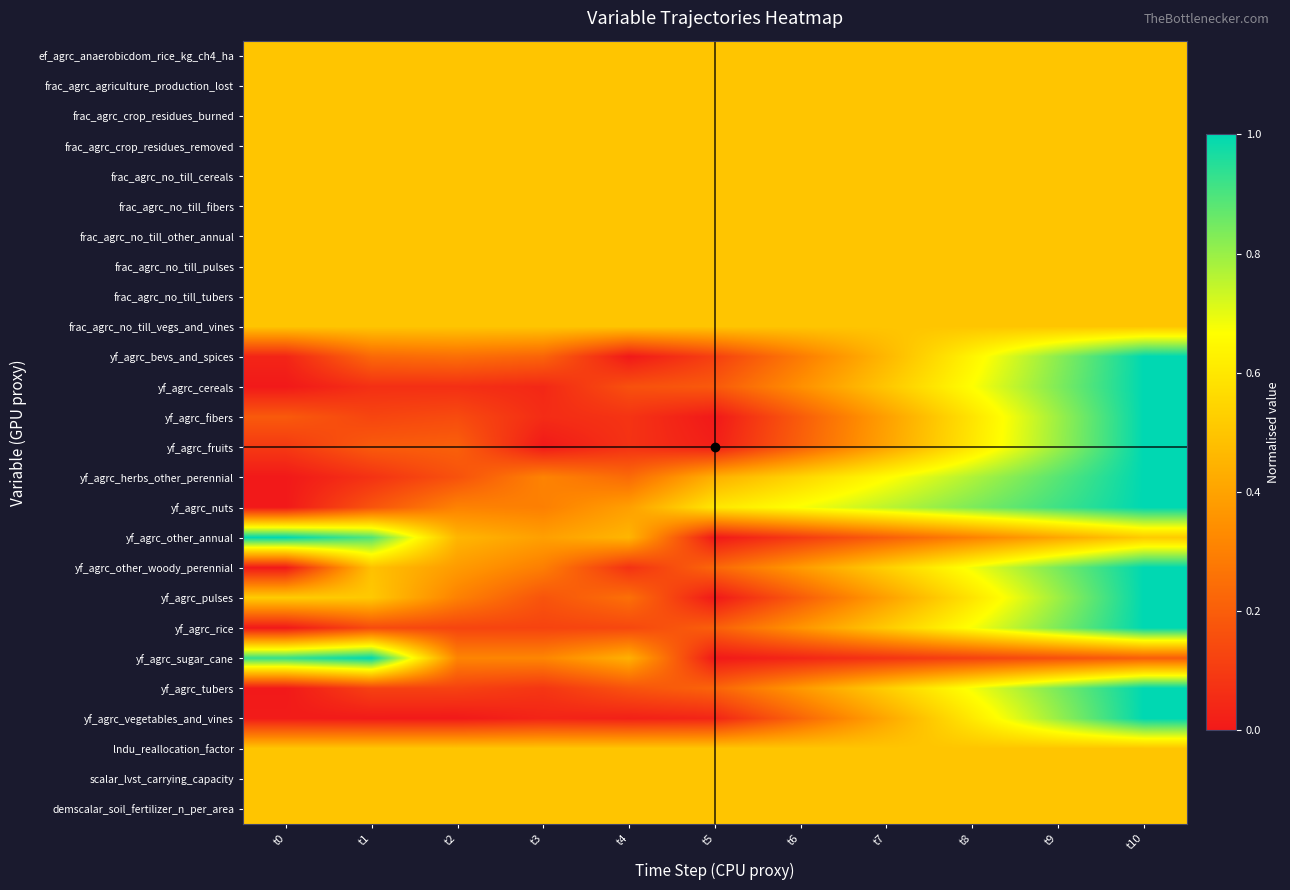

Reading left to right, list all the values displayed in this chart.

ef_agrc_anaerobicdom_rice_kg_ch4_ha: t0=0.5	t1=0.5	t2=0.5	t3=0.5	t4=0.5	t5=0.5	t6=0.5	t7=0.5	t8=0.5	t9=0.5	t10=0.5
frac_agrc_agriculture_production_lost: t0=0.5	t1=0.5	t2=0.5	t3=0.5	t4=0.5	t5=0.5	t6=0.5	t7=0.5	t8=0.5	t9=0.5	t10=0.5
frac_agrc_crop_residues_burned: t0=0.5	t1=0.5	t2=0.5	t3=0.5	t4=0.5	t5=0.5	t6=0.5	t7=0.5	t8=0.5	t9=0.5	t10=0.5
frac_agrc_crop_residues_removed: t0=0.5	t1=0.5	t2=0.5	t3=0.5	t4=0.5	t5=0.5	t6=0.5	t7=0.5	t8=0.5	t9=0.5	t10=0.5
frac_agrc_no_till_cereals: t0=0.5	t1=0.5	t2=0.5	t3=0.5	t4=0.5	t5=0.5	t6=0.5	t7=0.5	t8=0.5	t9=0.5	t10=0.5
frac_agrc_no_till_fibers: t0=0.5	t1=0.5	t2=0.5	t3=0.5	t4=0.5	t5=0.5	t6=0.5	t7=0.5	t8=0.5	t9=0.5	t10=0.5
frac_agrc_no_till_other_annual: t0=0.5	t1=0.5	t2=0.5	t3=0.5	t4=0.5	t5=0.5	t6=0.5	t7=0.5	t8=0.5	t9=0.5	t10=0.5
frac_agrc_no_till_pulses: t0=0.5	t1=0.5	t2=0.5	t3=0.5	t4=0.5	t5=0.5	t6=0.5	t7=0.5	t8=0.5	t9=0.5	t10=0.5
frac_agrc_no_till_tubers: t0=0.5	t1=0.5	t2=0.5	t3=0.5	t4=0.5	t5=0.5	t6=0.5	t7=0.5	t8=0.5	t9=0.5	t10=0.5
frac_agrc_no_till_vegs_and_vines: t0=0.5	t1=0.5	t2=0.5	t3=0.5	t4=0.5	t5=0.5	t6=0.5	t7=0.5	t8=0.5	t9=0.5	t10=0.5
yf_agrc_bevs_and_spices: t0=0.0	t1=0.2	t2=0.2	t3=0.2	t4=0.0	t5=0.1	t6=0.3	t7=0.5	t8=0.6	t9=0.8	t10=1.0
yf_agrc_cereals: t0=0.0	t1=0.1	t2=0.1	t3=0.0	t4=0.2	t5=0.2	t6=0.3	t7=0.5	t8=0.7	t9=0.8	t10=1.0
yf_agrc_fibers: t0=0.2	t1=0.1	t2=0.1	t3=0.1	t4=0.1	t5=0.0	t6=0.2	t7=0.4	t8=0.6	t9=0.8	t10=1.0
yf_agrc_fruits: t0=0.1	t1=0.2	t2=0.2	t3=0.0	t4=0.1	t5=0.0	t6=0.2	t7=0.4	t8=0.6	t9=0.8	t10=1.0
yf_agrc_herbs_other_perennial: t0=0.0	t1=0.1	t2=0.2	t3=0.3	t4=0.2	t5=0.4	t6=0.5	t7=0.7	t8=0.8	t9=0.9	t10=1.0
yf_agrc_nuts: t0=0.0	t1=0.2	t2=0.3	t3=0.3	t4=0.4	t5=0.6	t6=0.7	t7=0.8	t8=0.8	t9=0.9	t10=1.0
yf_agrc_other_annual: t0=1.0	t1=0.9	t2=0.5	t3=0.4	t4=0.5	t5=0.0	t6=0.1	t7=0.2	t8=0.3	t9=0.4	t10=0.5
yf_agrc_other_woody_perennial: t0=0.0	t1=0.5	t2=0.4	t3=0.3	t4=0.1	t5=0.2	t6=0.4	t7=0.5	t8=0.7	t9=0.8	t10=1.0
yf_agrc_pulses: t0=0.5	t1=0.5	t2=0.3	t3=0.2	t4=0.3	t5=0.0	t6=0.2	t7=0.4	t8=0.6	t9=0.8	t10=1.0
yf_agrc_rice: t0=0.0	t1=0.1	t2=0.1	t3=0.1	t4=0.1	t5=0.2	t6=0.4	t7=0.5	t8=0.7	t9=0.8	t10=1.0
yf_agrc_sugar_cane: t0=0.9	t1=1.0	t2=0.3	t3=0.3	t4=0.4	t5=0.0	t6=0.0	t7=0.1	t8=0.1	t9=0.2	t10=0.2
yf_agrc_tubers: t0=0.0	t1=0.1	t2=0.1	t3=0.1	t4=0.2	t5=0.2	t6=0.4	t7=0.5	t8=0.7	t9=0.8	t10=1.0
yf_agrc_vegetables_and_vines: t0=0.0	t1=0.0	t2=0.0	t3=0.0	t4=0.0	t5=0.0	t6=0.2	t7=0.4	t8=0.6	t9=0.8	t10=1.0
lndu_reallocation_factor: t0=0.5	t1=0.5	t2=0.5	t3=0.5	t4=0.5	t5=0.5	t6=0.5	t7=0.5	t8=0.5	t9=0.5	t10=0.5
scalar_lvst_carrying_capacity: t0=0.5	t1=0.5	t2=0.5	t3=0.5	t4=0.5	t5=0.5	t6=0.5	t7=0.5	t8=0.5	t9=0.5	t10=0.5
demscalar_soil_fertilizer_n_per_area: t0=0.5	t1=0.5	t2=0.5	t3=0.5	t4=0.5	t5=0.5	t6=0.5	t7=0.5	t8=0.5	t9=0.5	t10=0.5